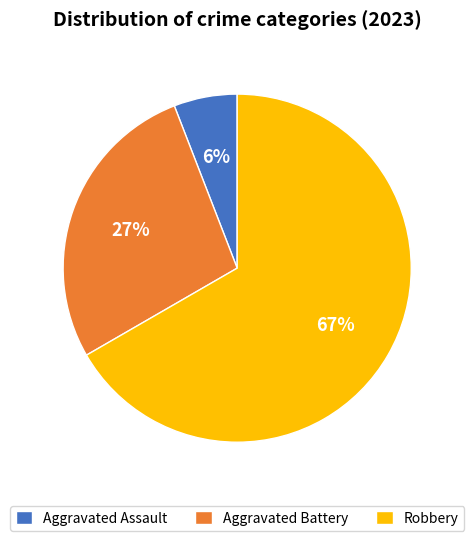

Is it true that Robbery is 80% of the pie?

False